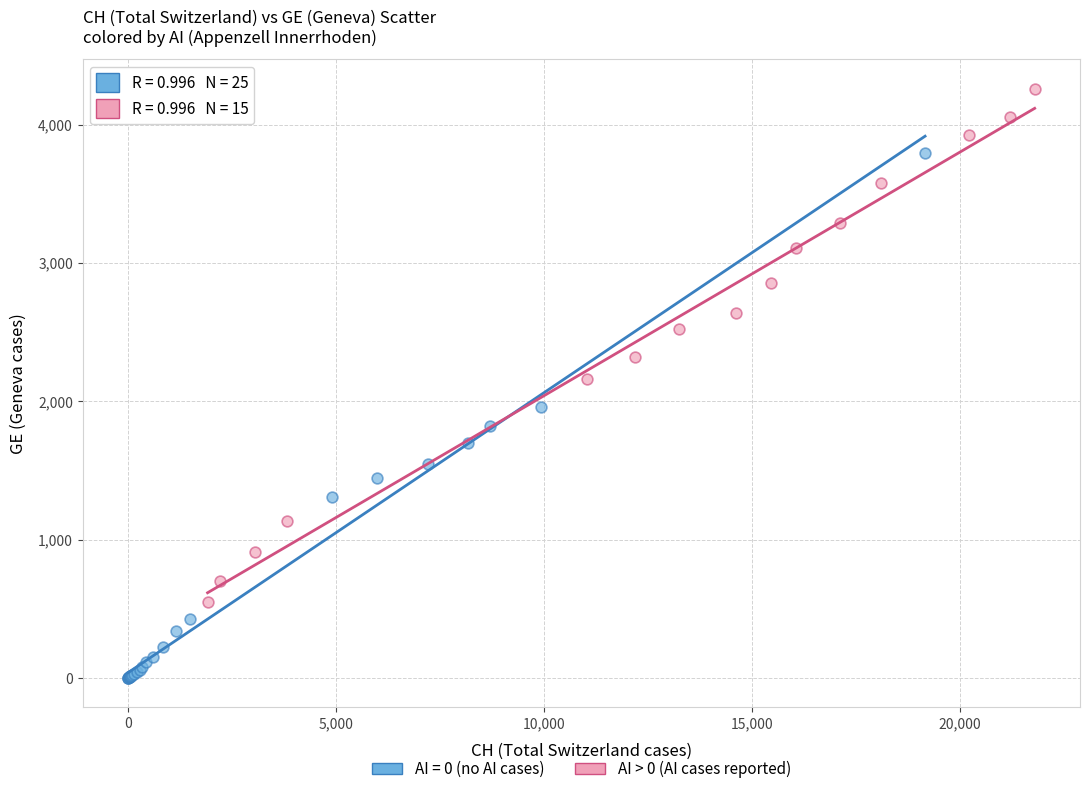

Which series contains the highest Y value?

AI > 0 (AI cases reported)